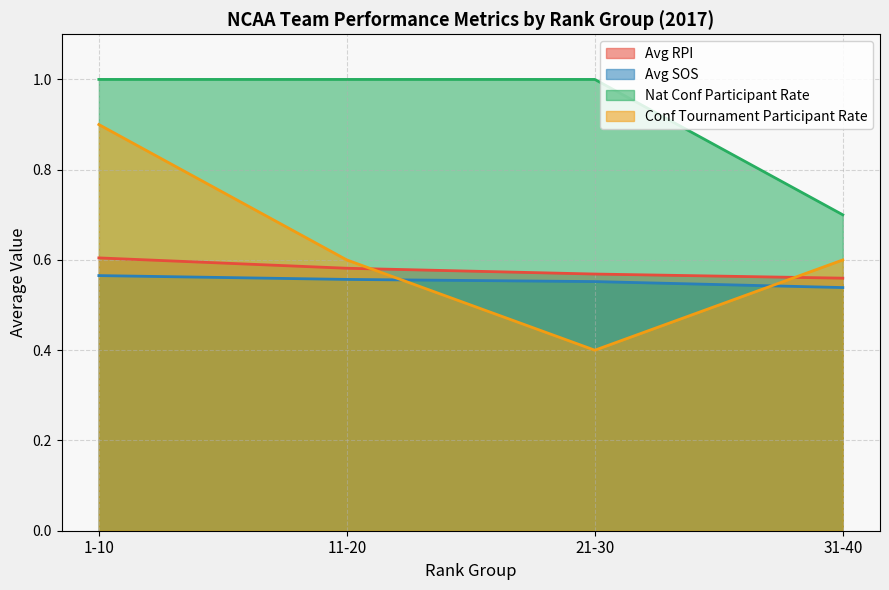

The value of Avg SOS at Rank 21-30 is 0.5. True or false?

True